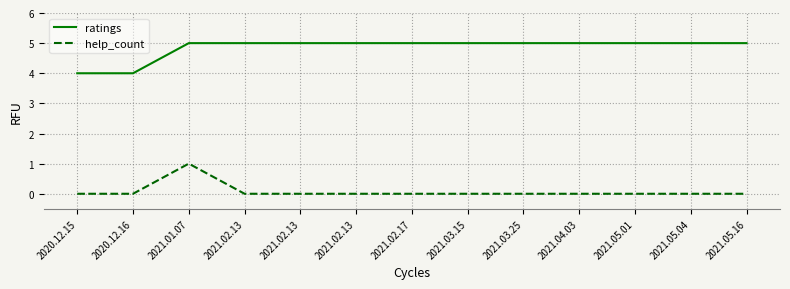

Where is ratings nearest to the value 4?

2020.12.15